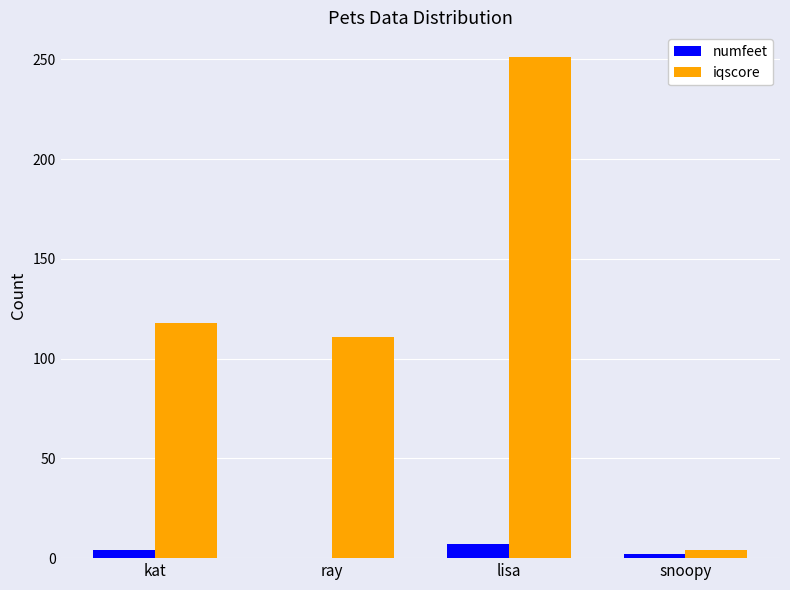

What is the maximum value for iqscore?

251